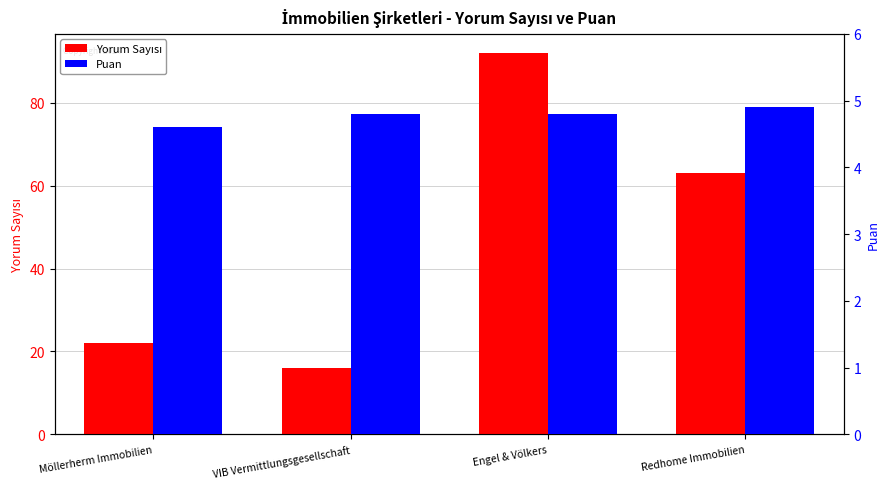

Between VIB Vermittlungsgesellschaft and Möllerherm Immobilien, which is larger?

Möllerherm Immobilien